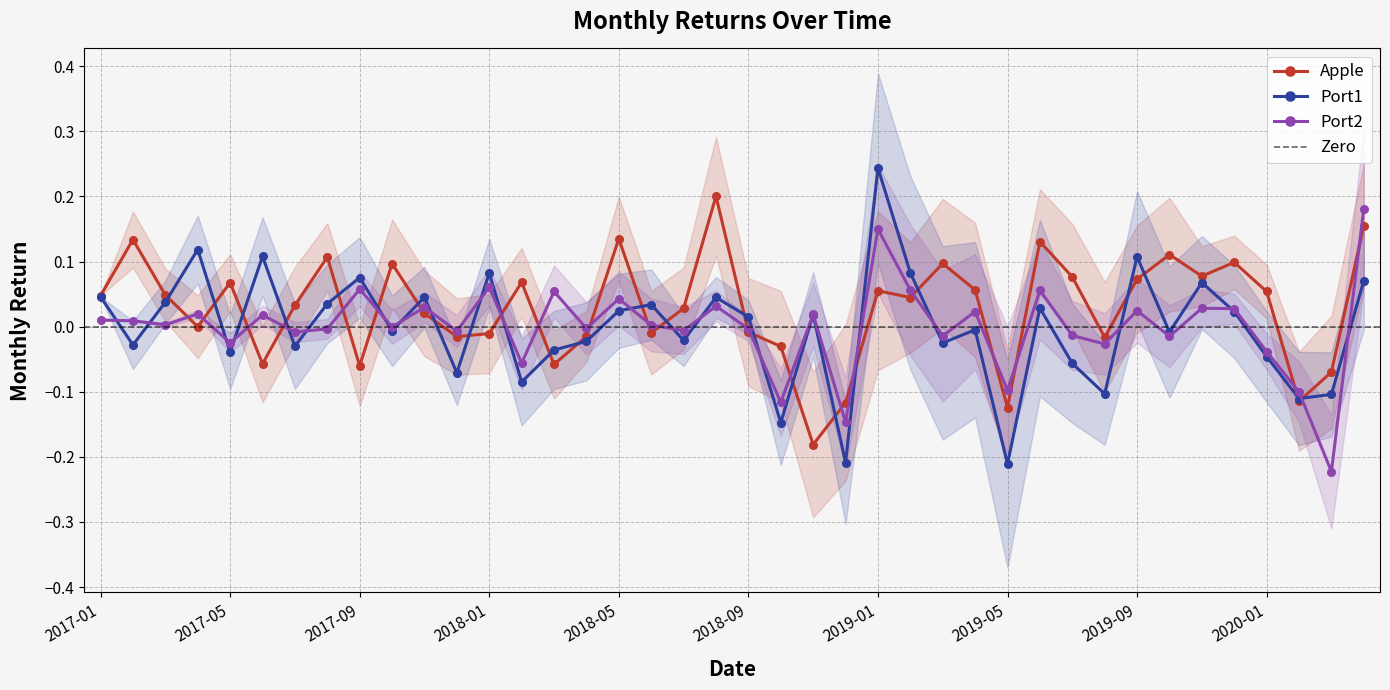

How many lines are shown in the chart?

3